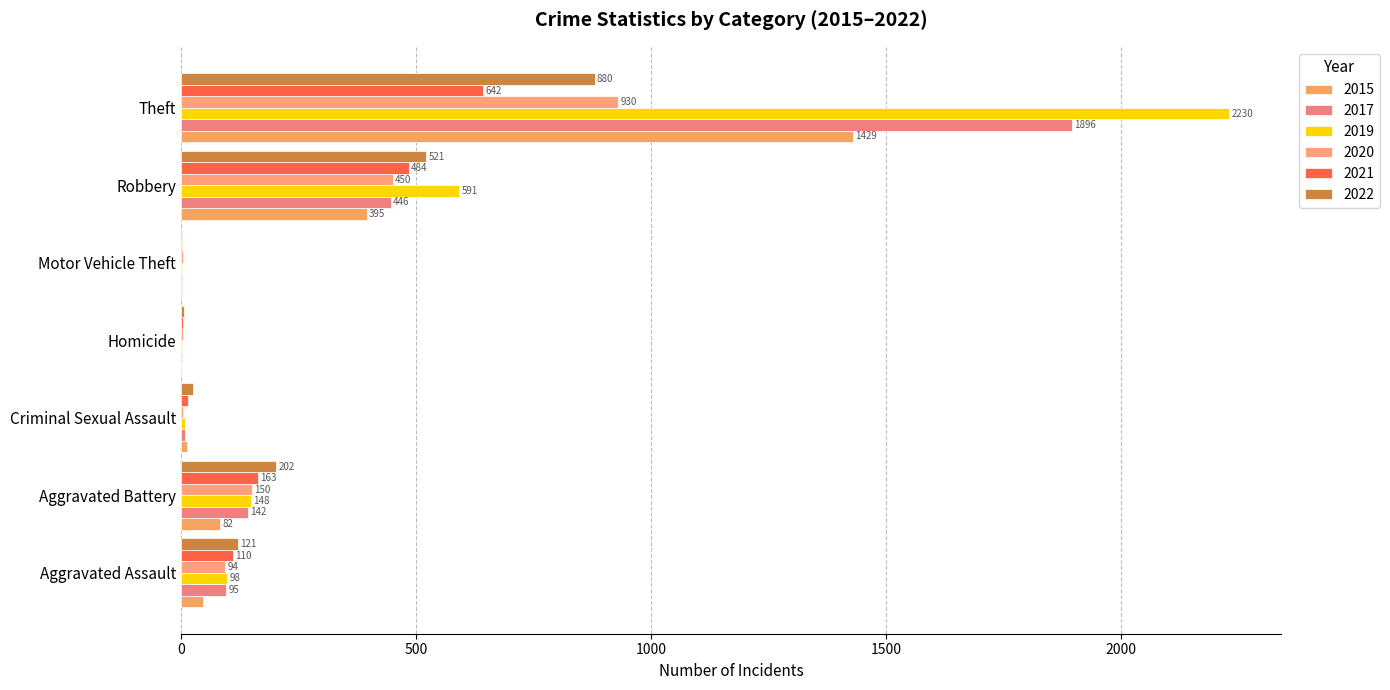

How many distinct data groups are displayed?

6